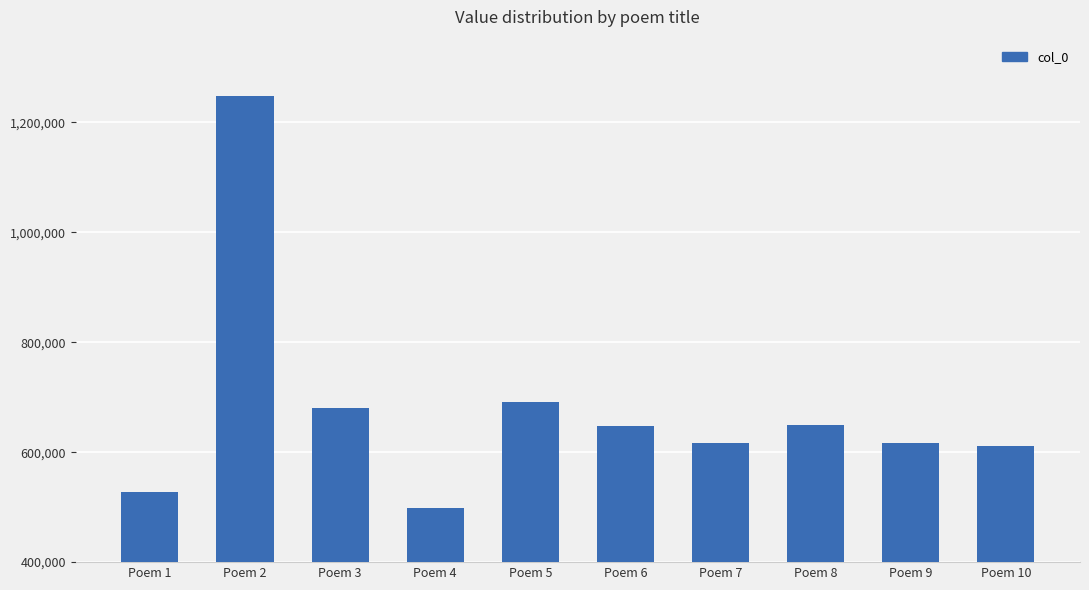

At which label is the value closest to 872950?

Poem 5